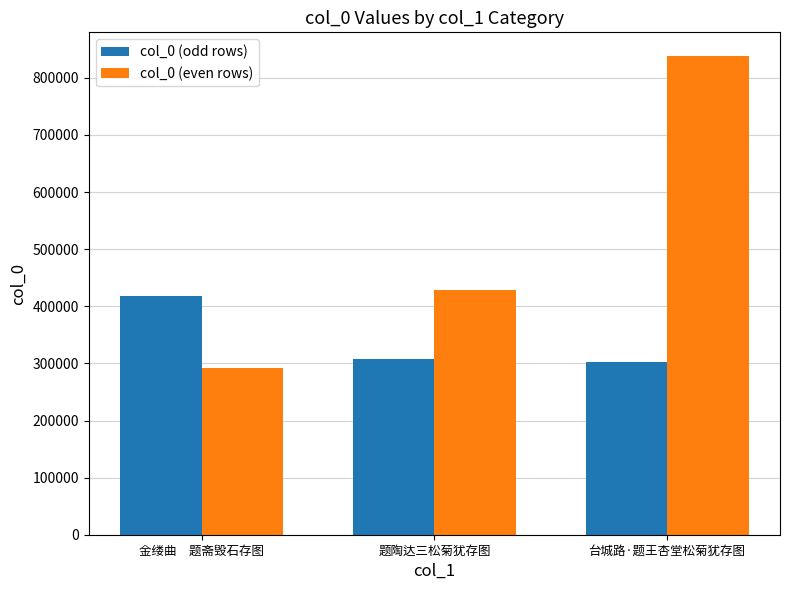

How many data points in col_0 (even rows) are less than 428858?

1